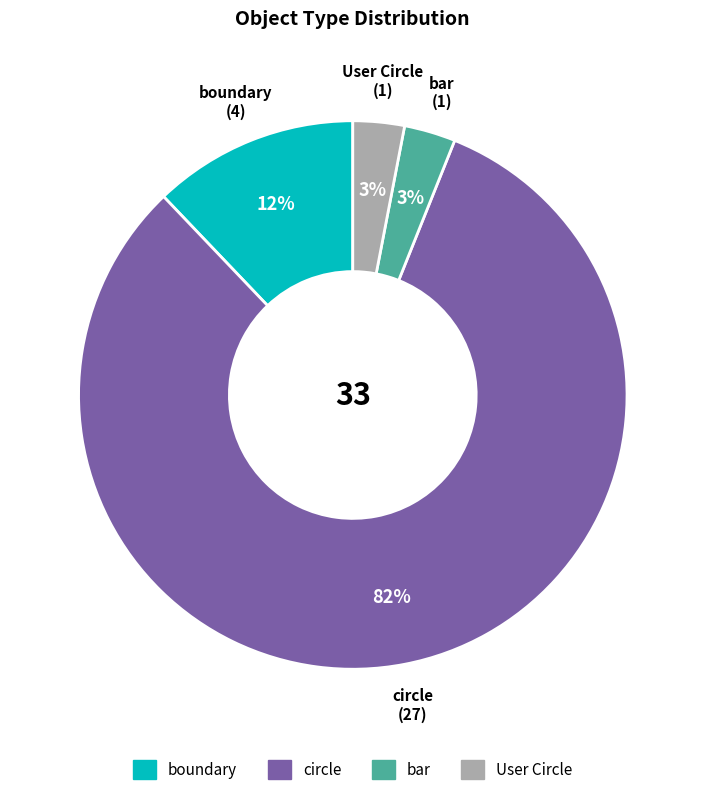

Which has a higher value, boundary or circle?

circle